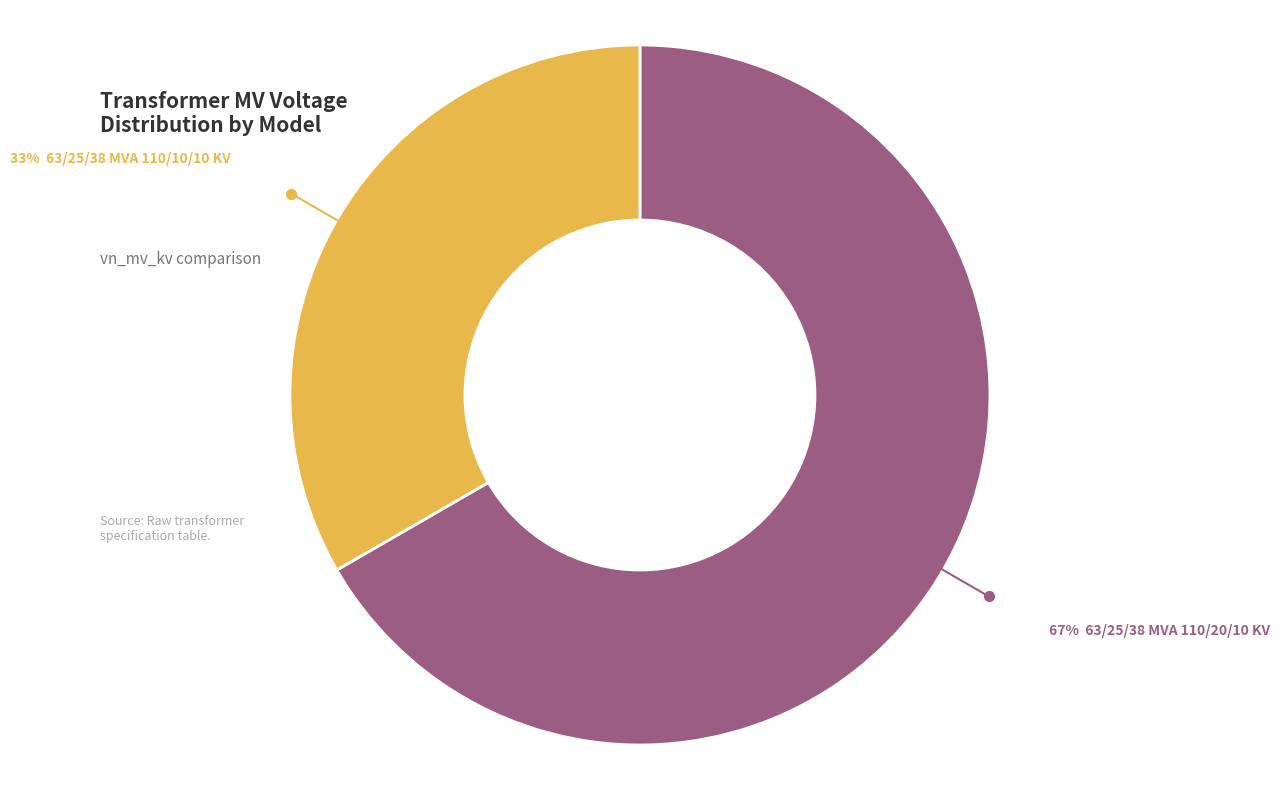

How many segments does this pie chart have?

2